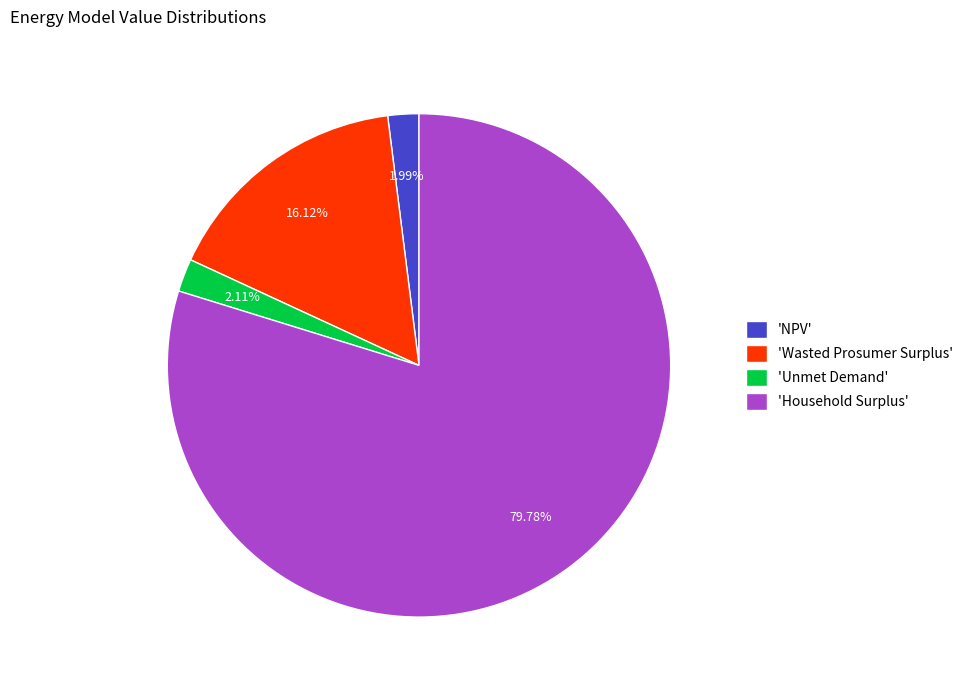

Which has a higher value, 'NPV' or 'Household Surplus'?

'Household Surplus'